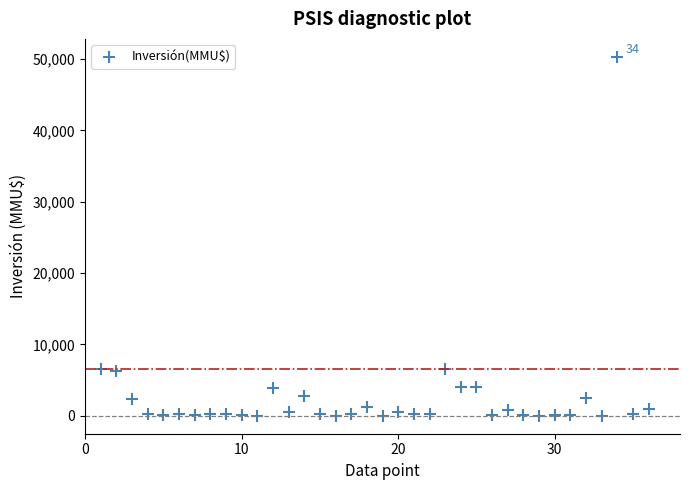

What is the range of X values (max minus min)?

35